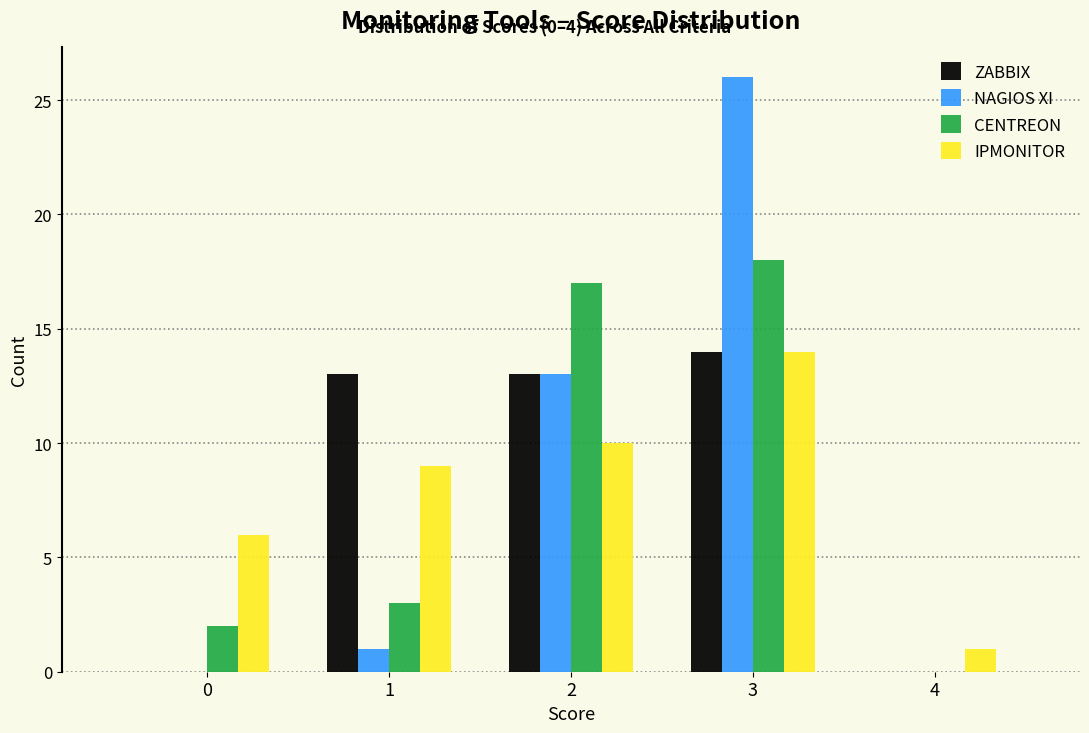

Reading right to left, what are all the values shown in this chart?

ZABBIX: 4=0	3=14	2=13	1=13	0=0
NAGIOS XI: 4=0	3=26	2=13	1=1	0=0
CENTREON: 4=0	3=18	2=17	1=3	0=2
IPMONITOR: 4=1	3=14	2=10	1=9	0=6